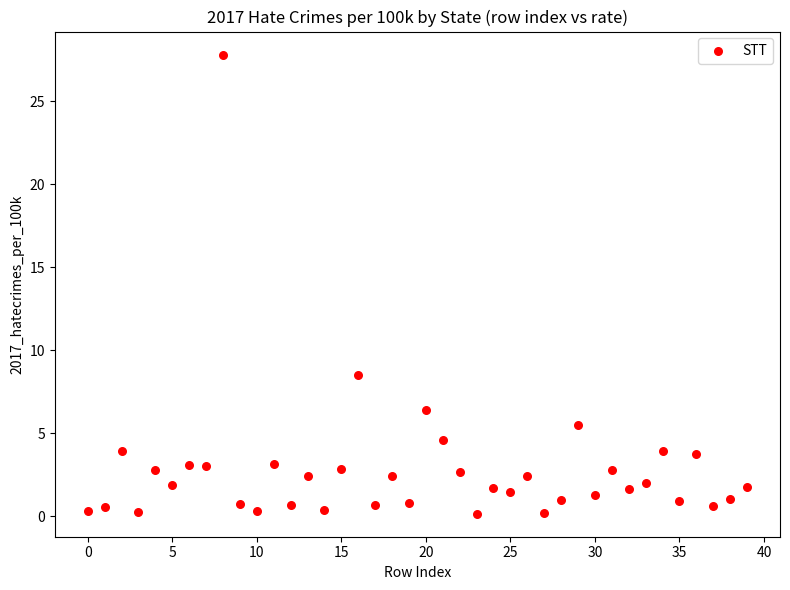

What Y value in the scatter plot is closest to 13?

8.5